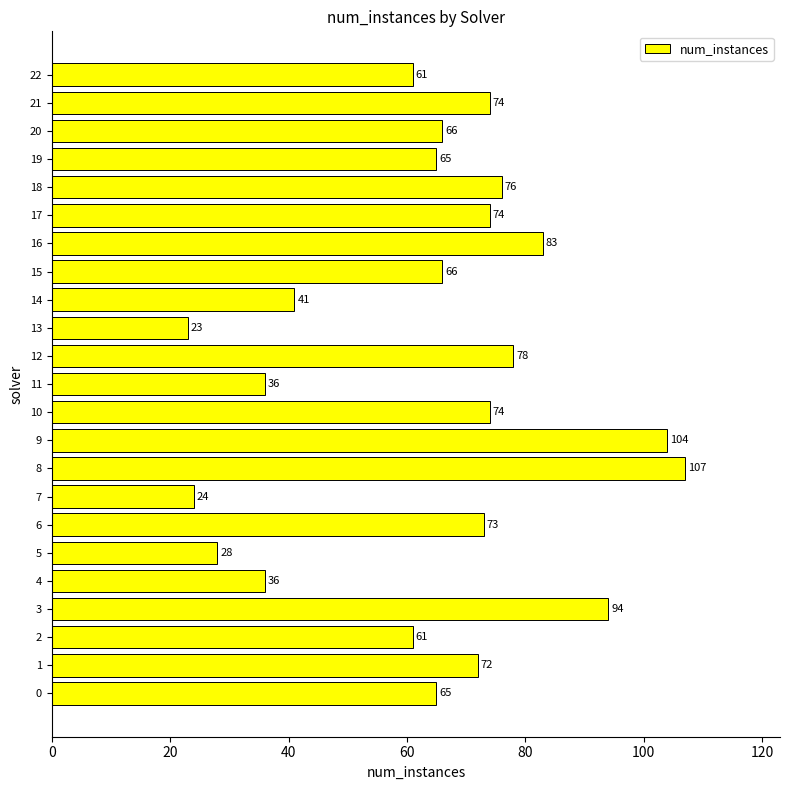

Is it true that the value at 17 is 74?

True